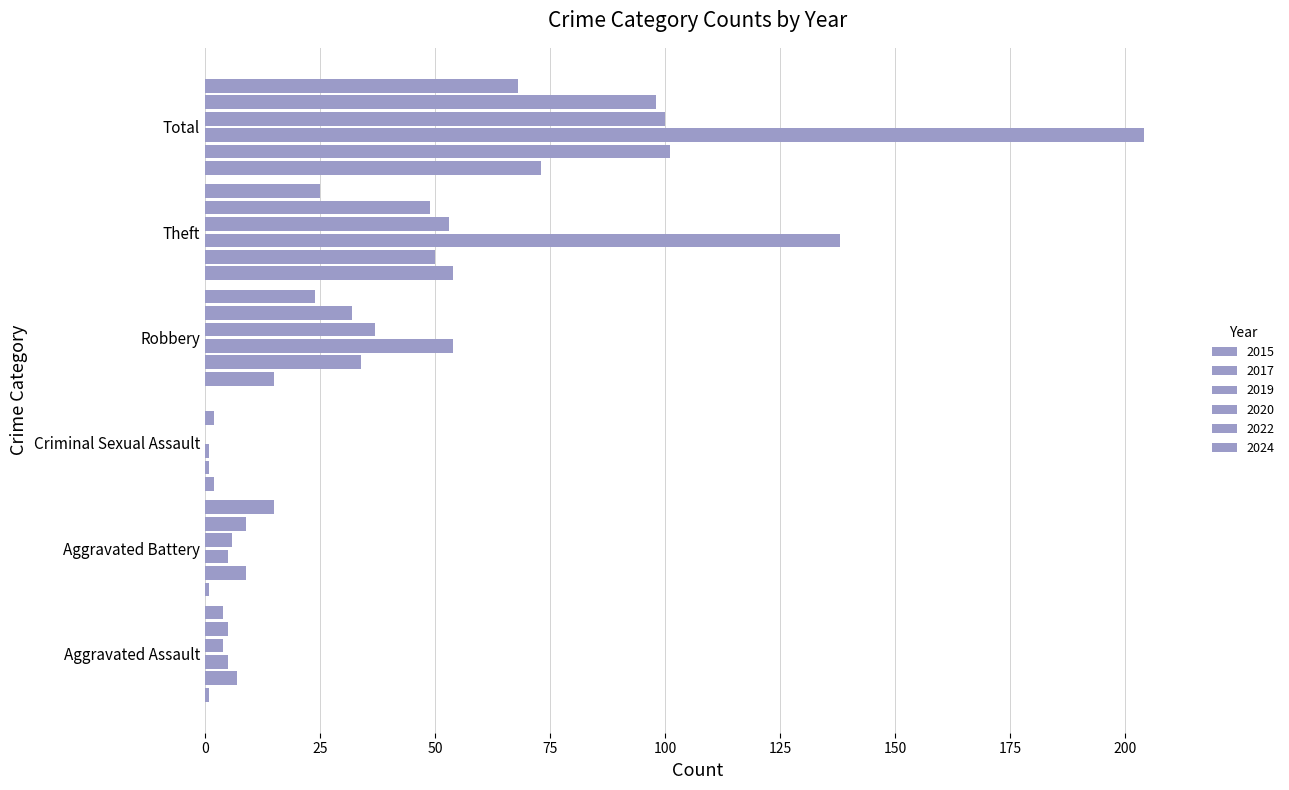

Rank the series at Aggravated Battery from highest to lowest value.

2024, 2017, 2022, 2020, 2019, 2015